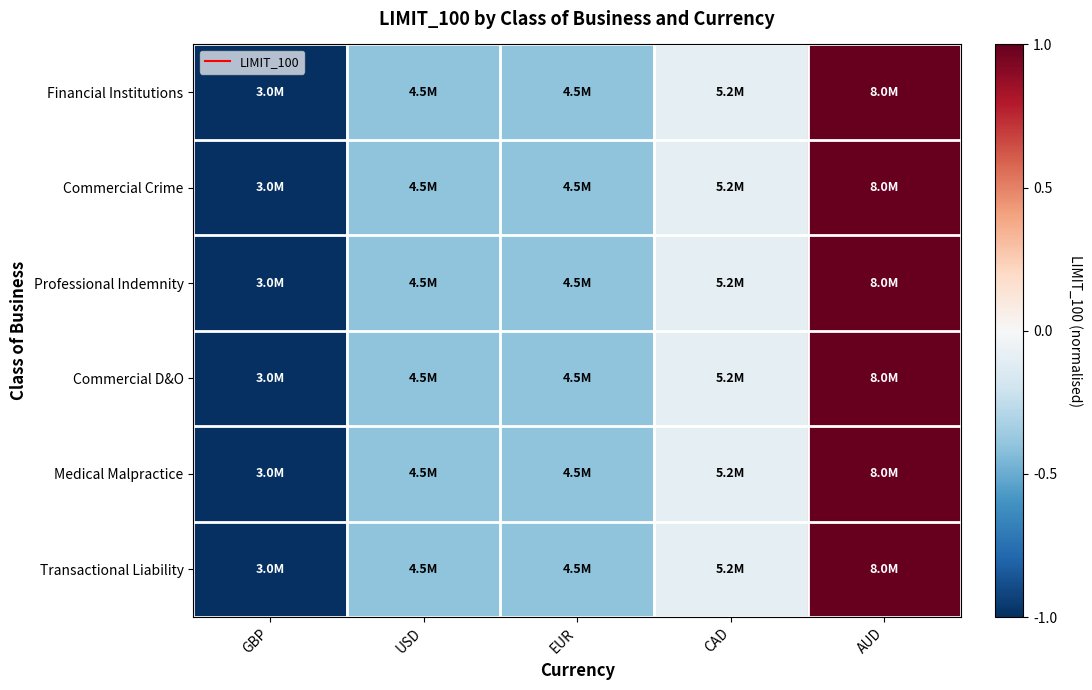

Rank the series at EUR from highest to lowest value.

Financial Institutions, Commercial Crime, Professional Indemnity, Commercial D&O, Medical Malpractice, Transactional Liability